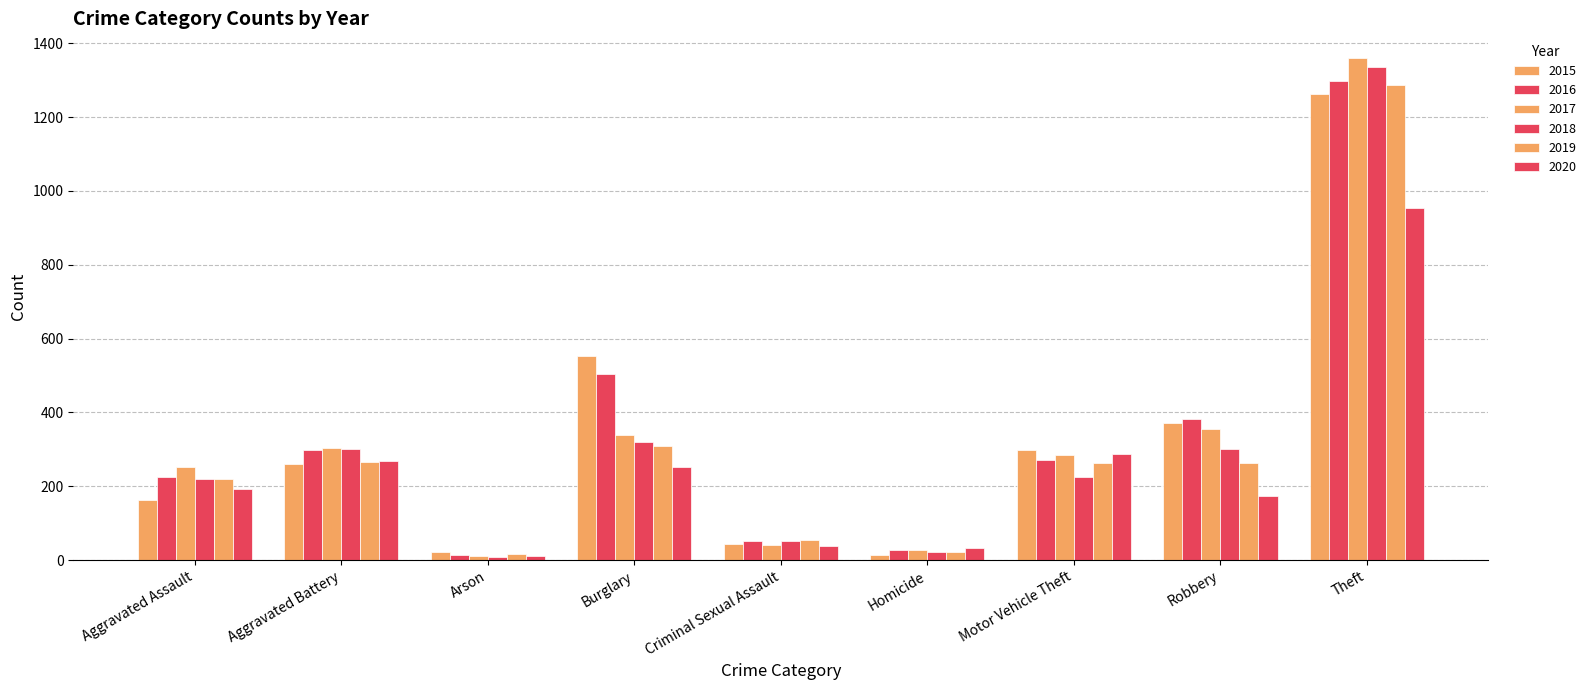

What is the sum of all 2015 values?

2988